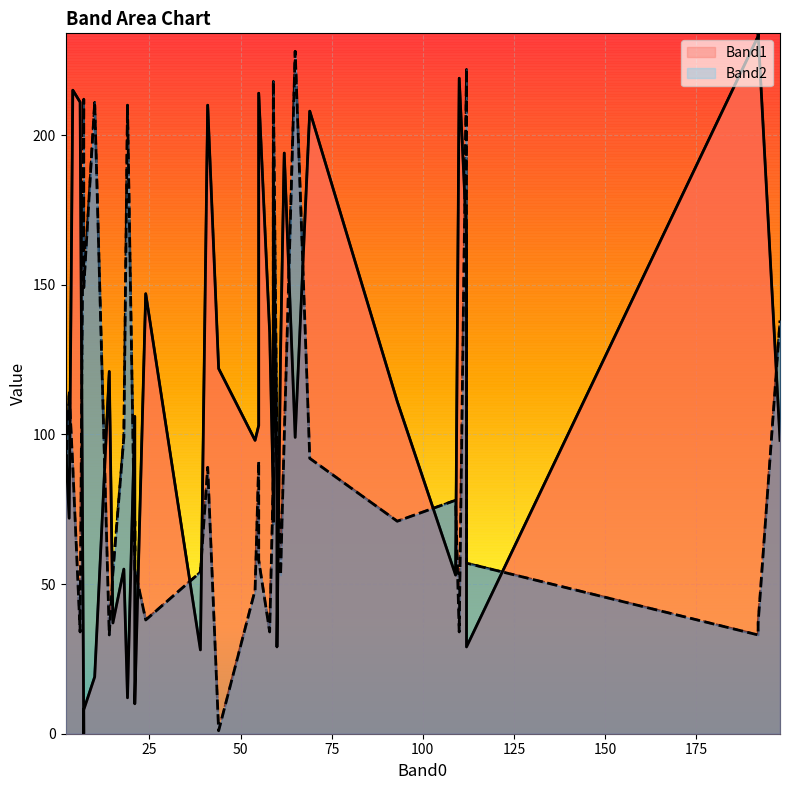

How many data points in Band2 are less than 78?

20